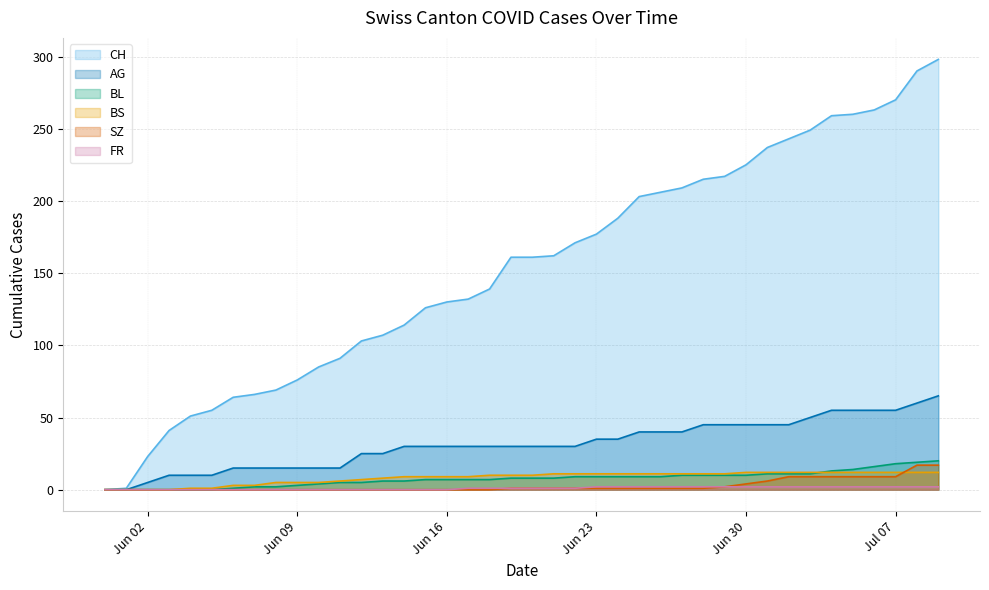

Which series has the largest total across all categories?

CH